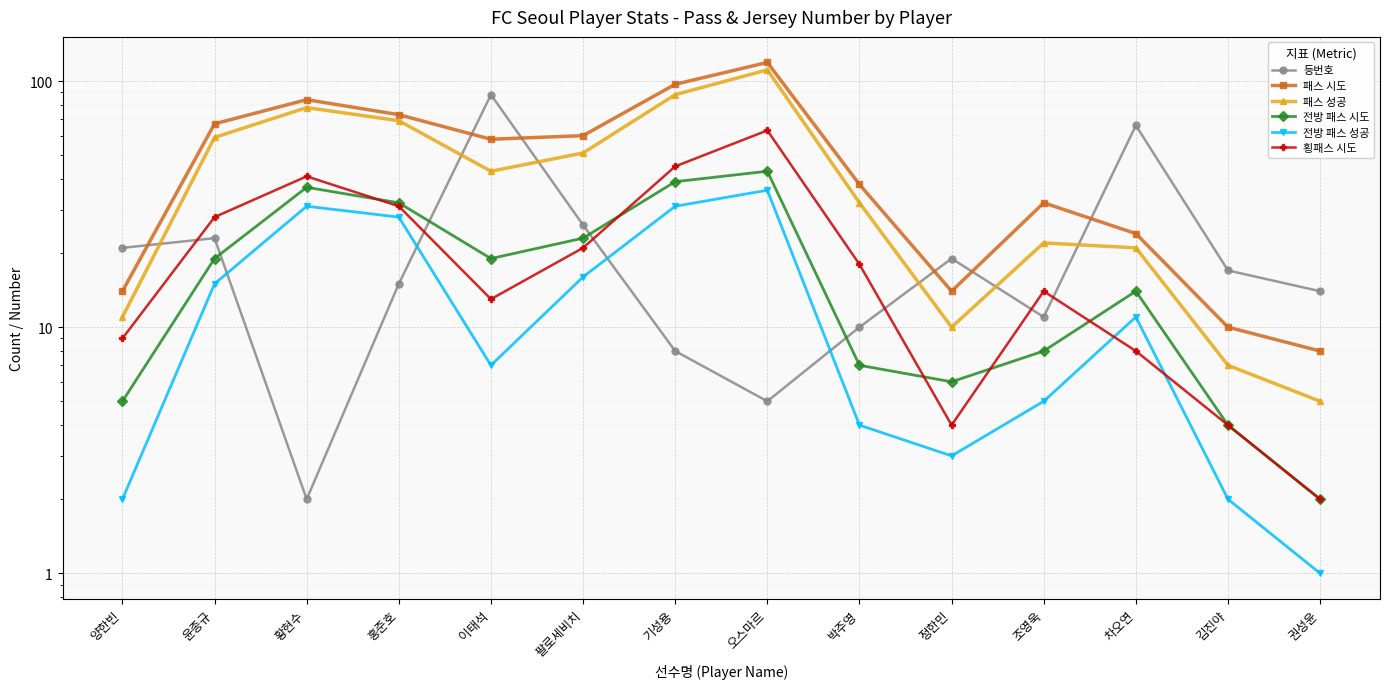

The value of 패스 시도 at 이태석 is 97. True or false?

False